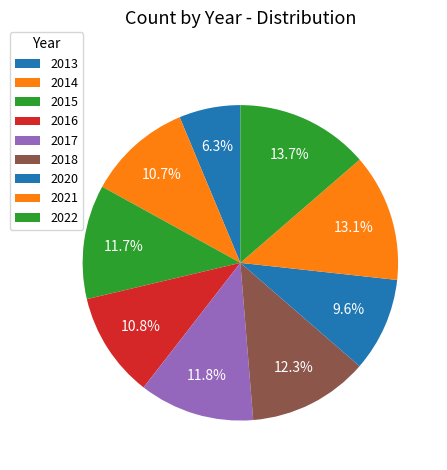

How many segments does this pie chart have?

9